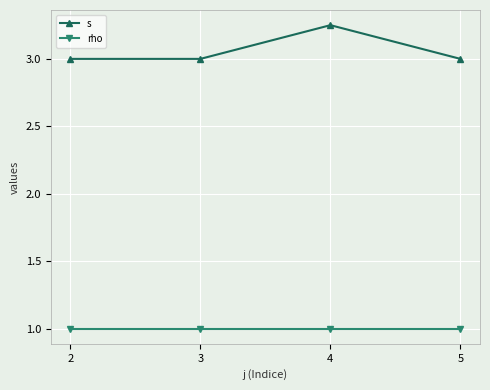

Which series has the widest spread of values?

s